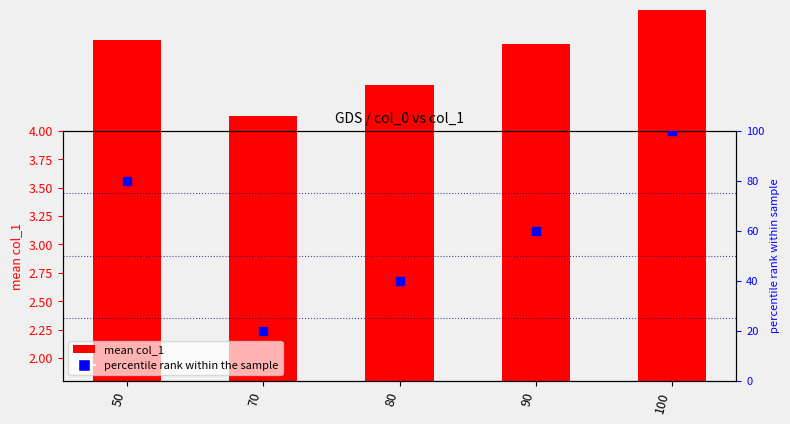

Is the value of percentile rank within the sample at 70 greater than the value of mean col_1 at 70?

Yes